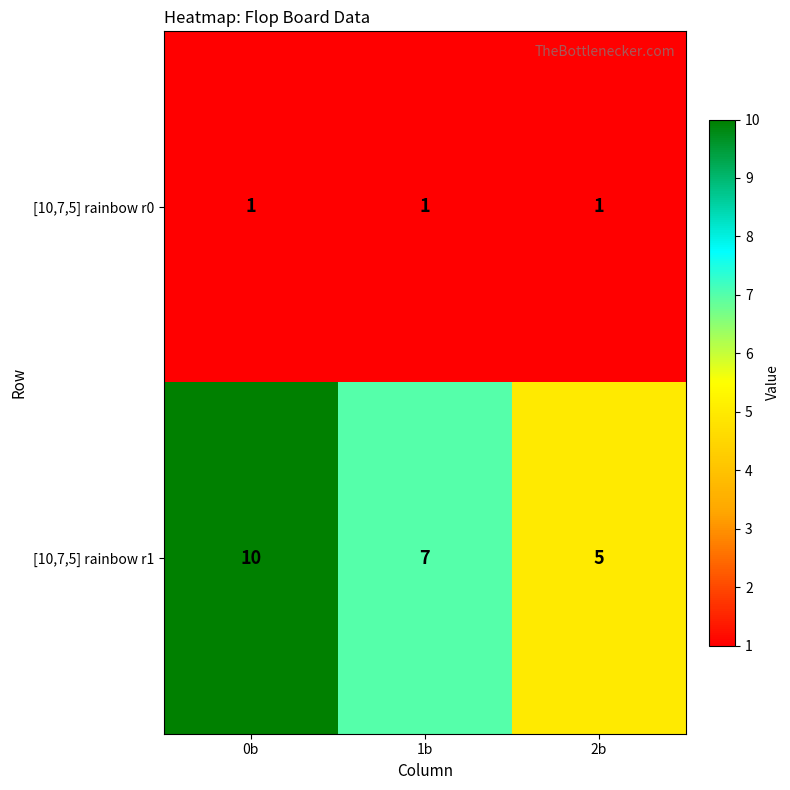

What is the maximum value shown in the chart?

10